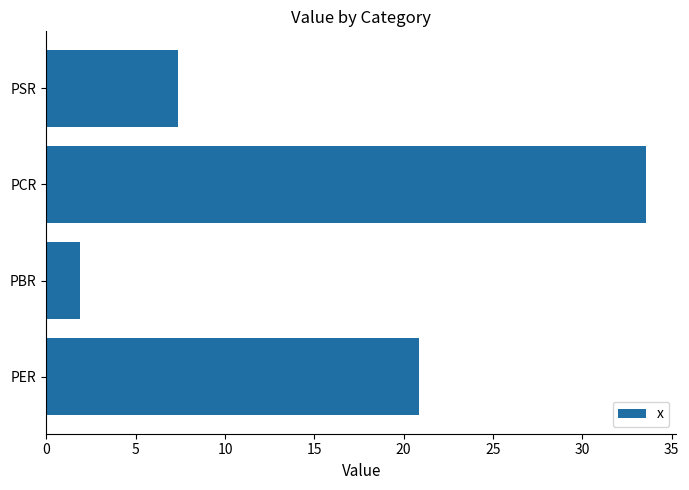

Approximately how many times larger is the value at PER compared to PBR?

11.0